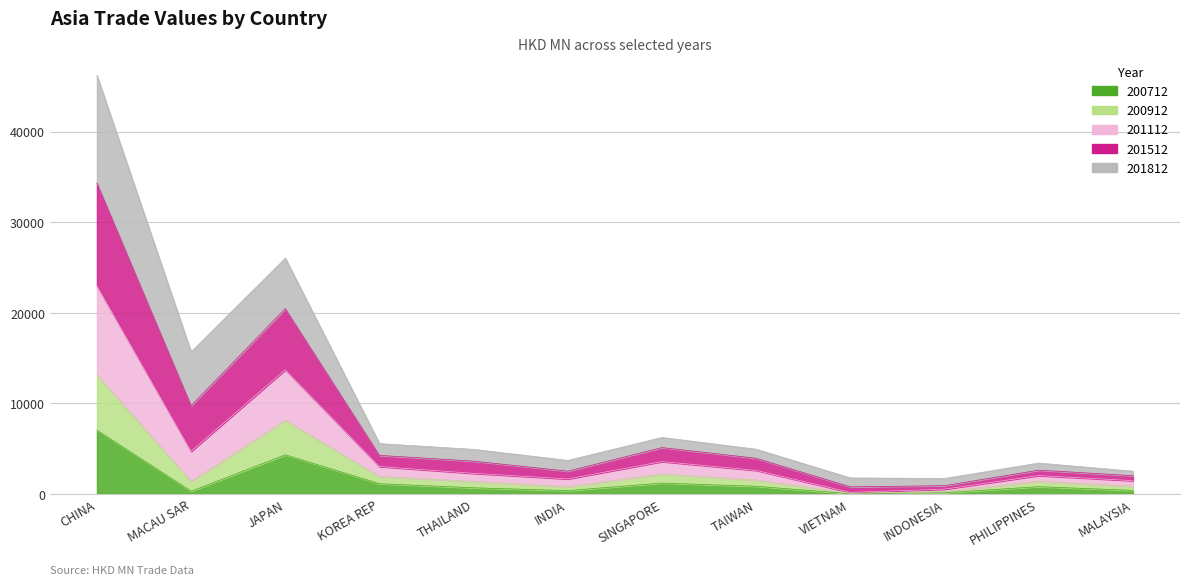

What position from the left is MALAYSIA?

12